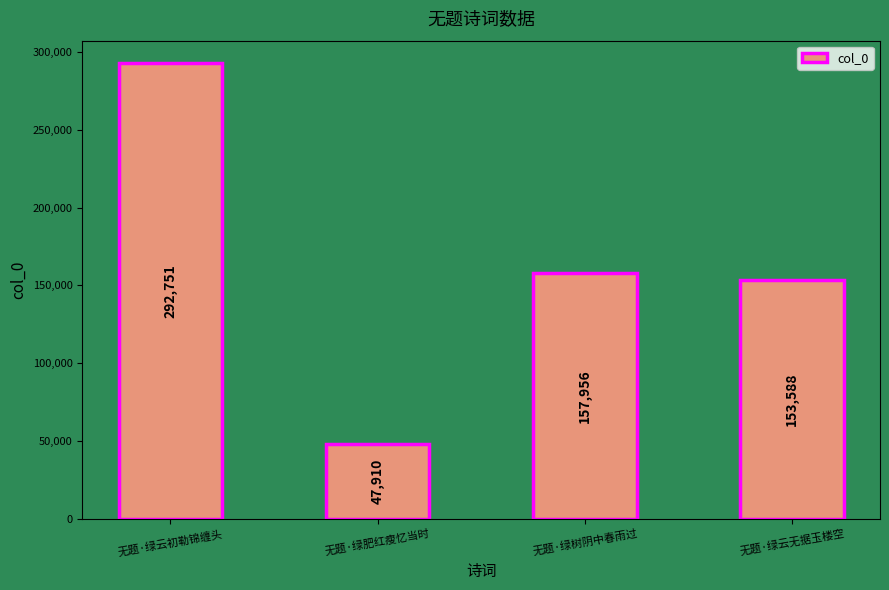

What is the label of the 2nd bar from the left?

无题·绿肥红瘦忆当时